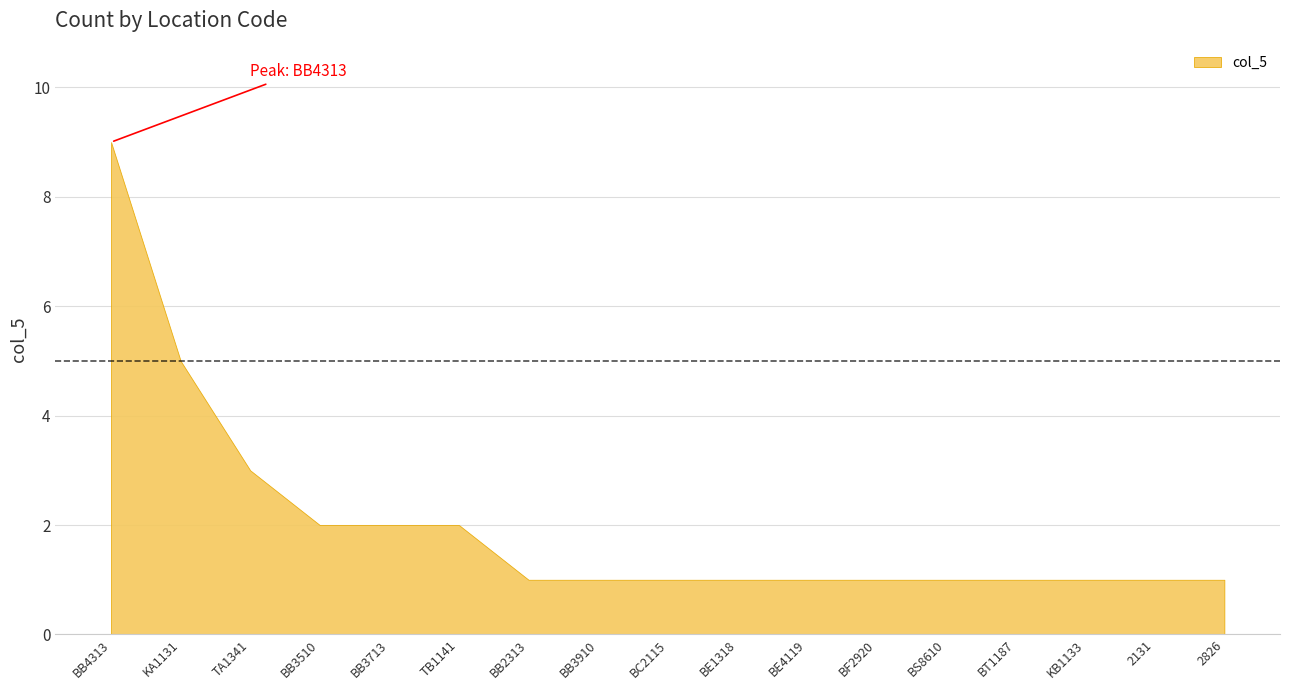

List the labels in order of value, largest first.

BB4313, KA1131, TA1341, BB3510, BB3713, TB1141, BB2313, BB3910, BC2115, BE1318, BE4119, BF2920, BS8610, BT1187, KB1133, 2131, 2826